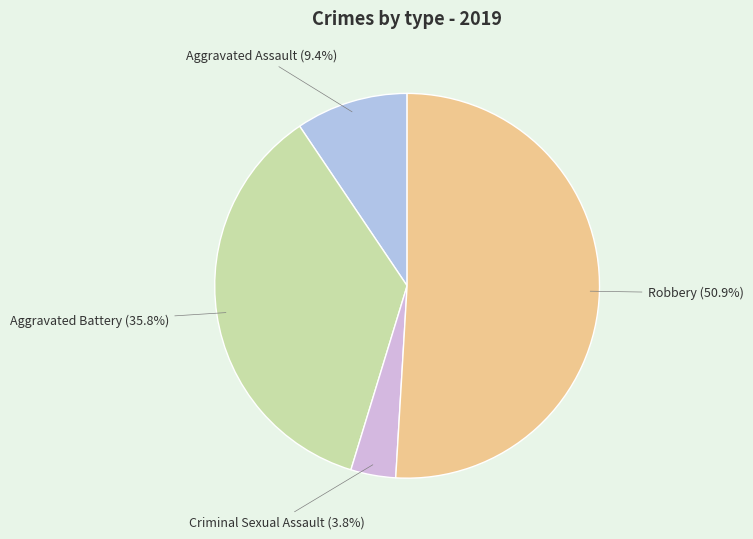

Between Aggravated Battery and Criminal Sexual Assault, which is larger?

Aggravated Battery